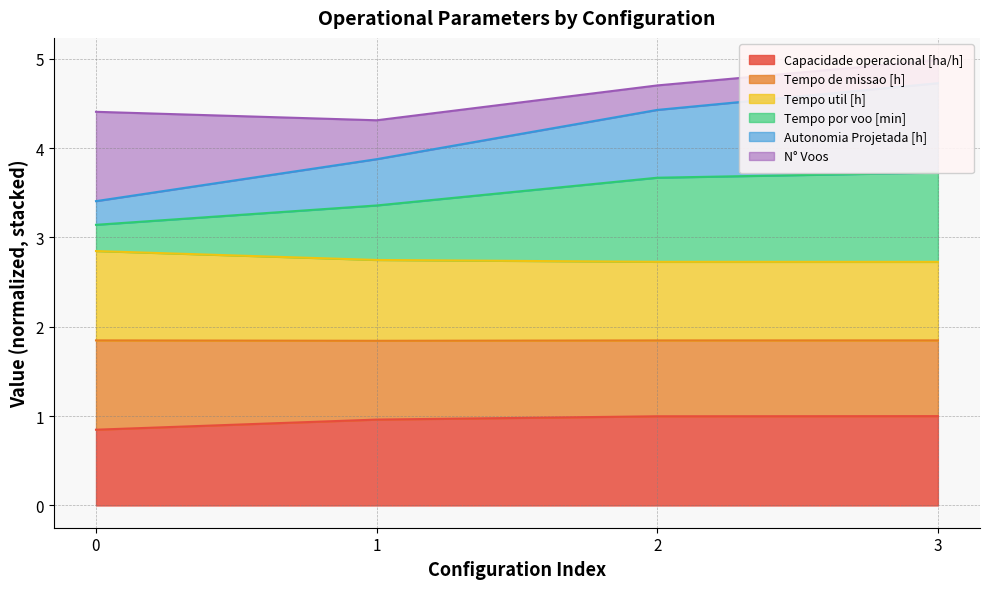

The value of Capacidade operacional [ha/h] at 2 is 1.3. True or false?

False